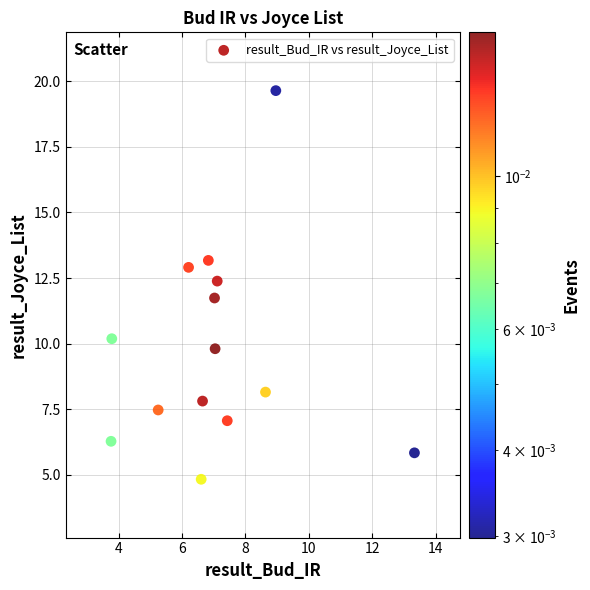

What is the range of X values (max minus min)?

9.6